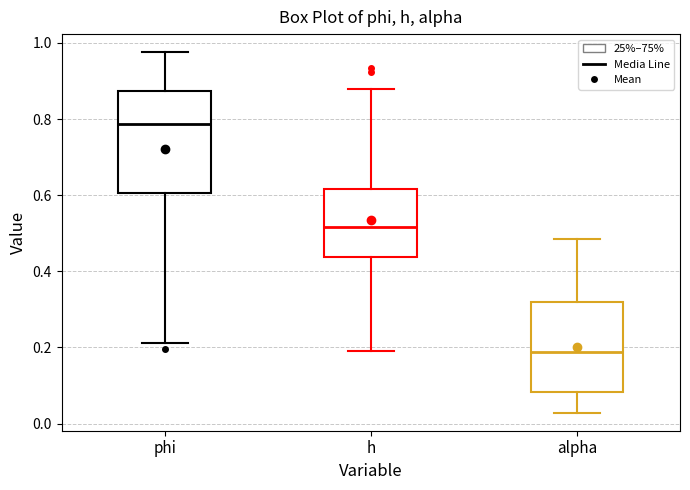

Reading left to right, transcribe this box plot: for each box, give where its median line is, the range the box spans, and where its two whiskers end, as read against the y-axis. The values are not printed on the chart, so give them approximately, as read against the axis.

phi: median 0.78, box 0.60 to 0.88, whiskers 0.22 to 0.98
h: median 0.52, box 0.44 to 0.62, whiskers 0.20 to 0.88
alpha: median 0.18, box 0.08 to 0.32, whiskers 0.02 to 0.48